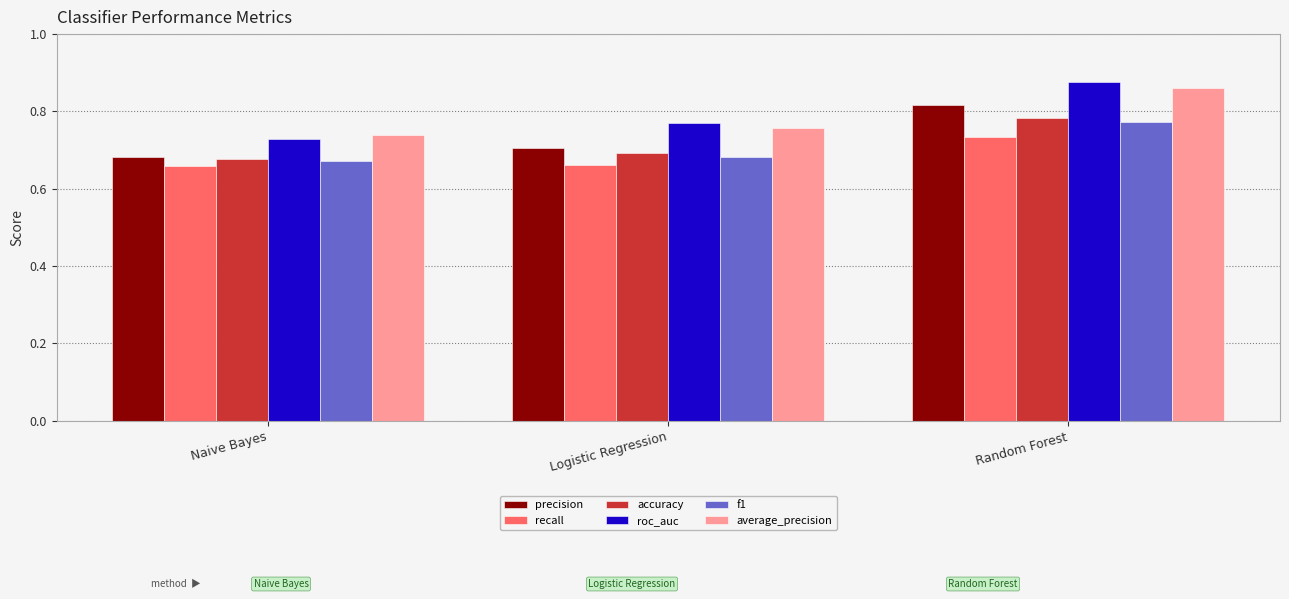

What is the spread (max minus min) of values at Naive Bayes?

0.1